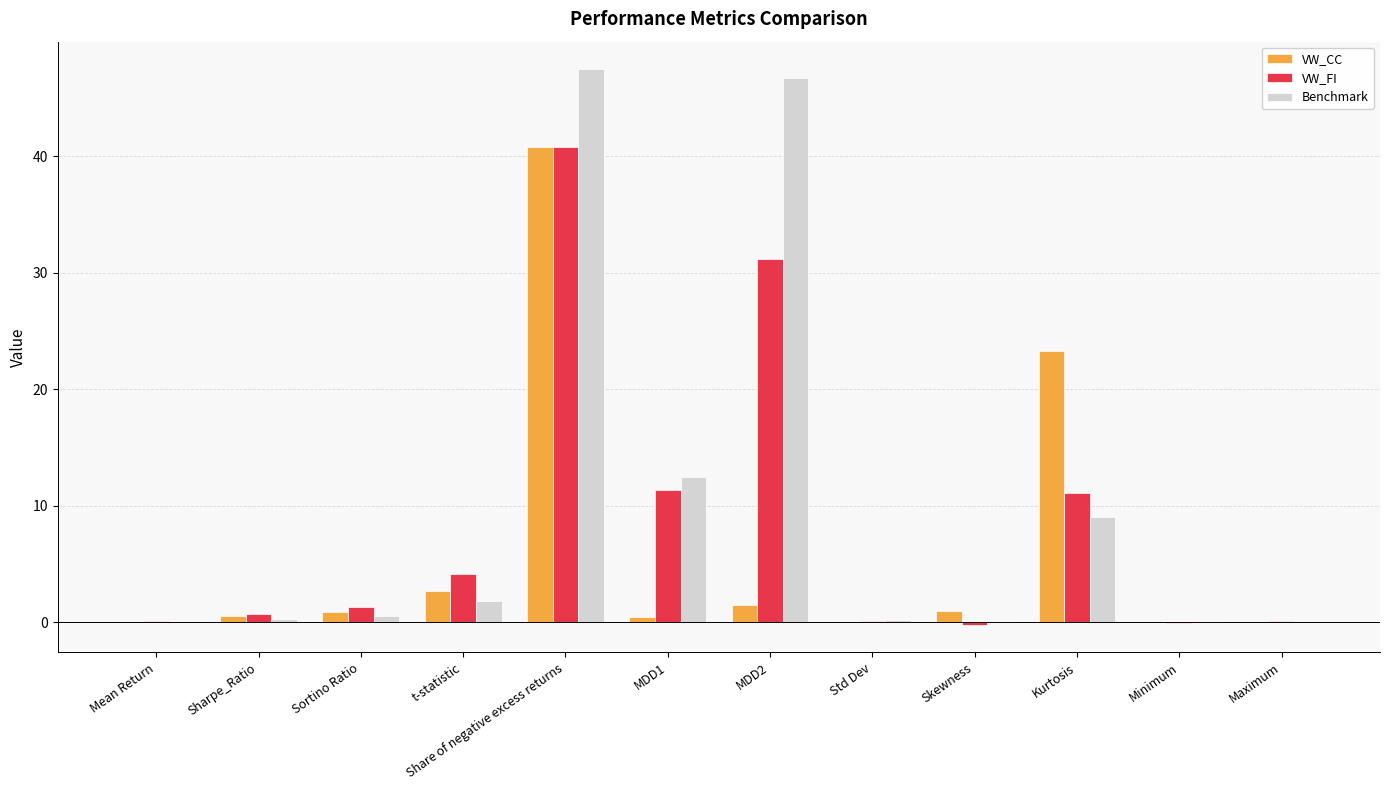

What is the sum of all VW_CC values?

70.9